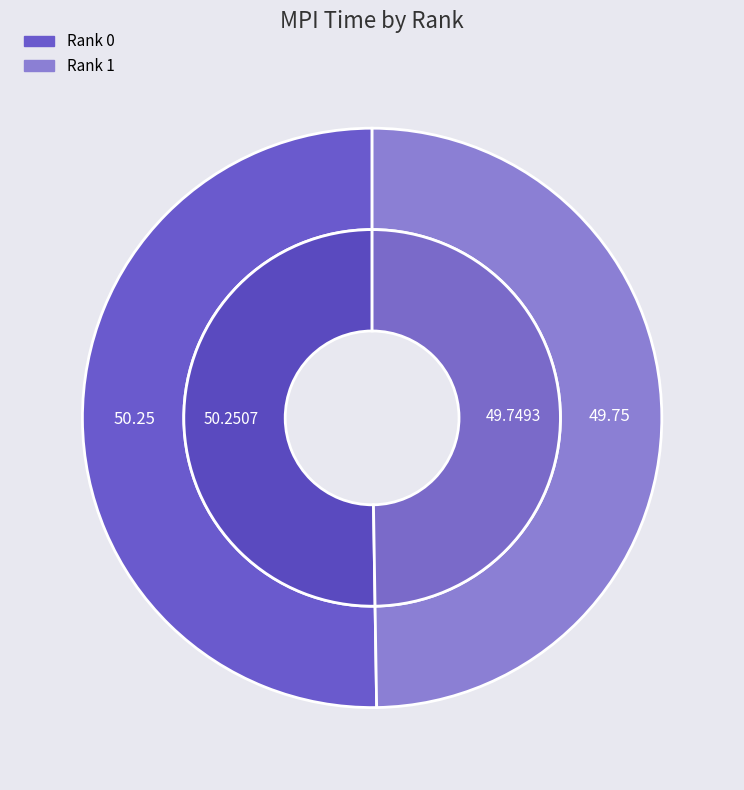

What percentage do 1 and 0 together represent?

100.0%